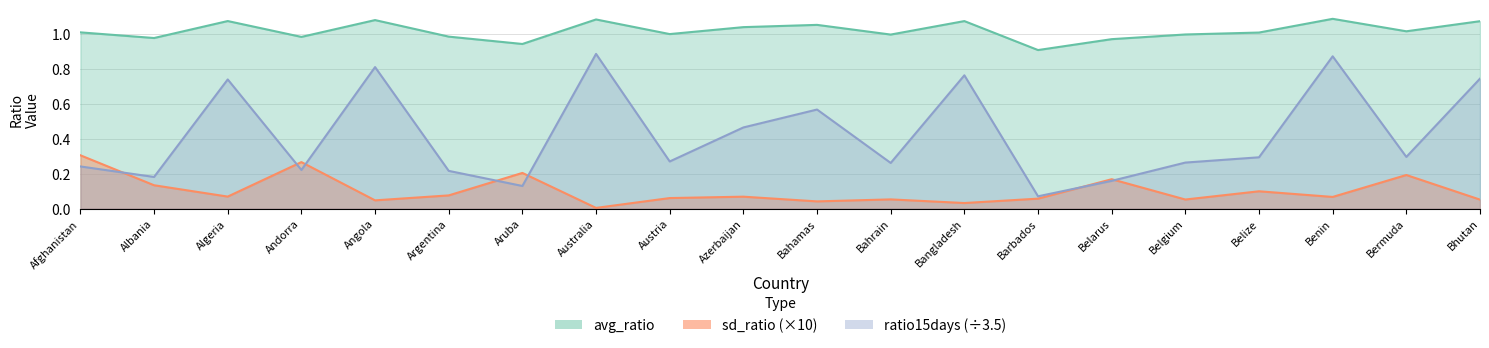

True or false: avg_ratio and ratio15days cross at least once.

False